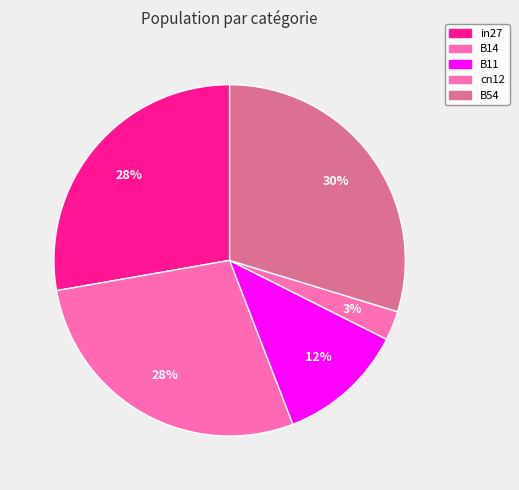

True or false: B14 accounts for 41% of the total.

False